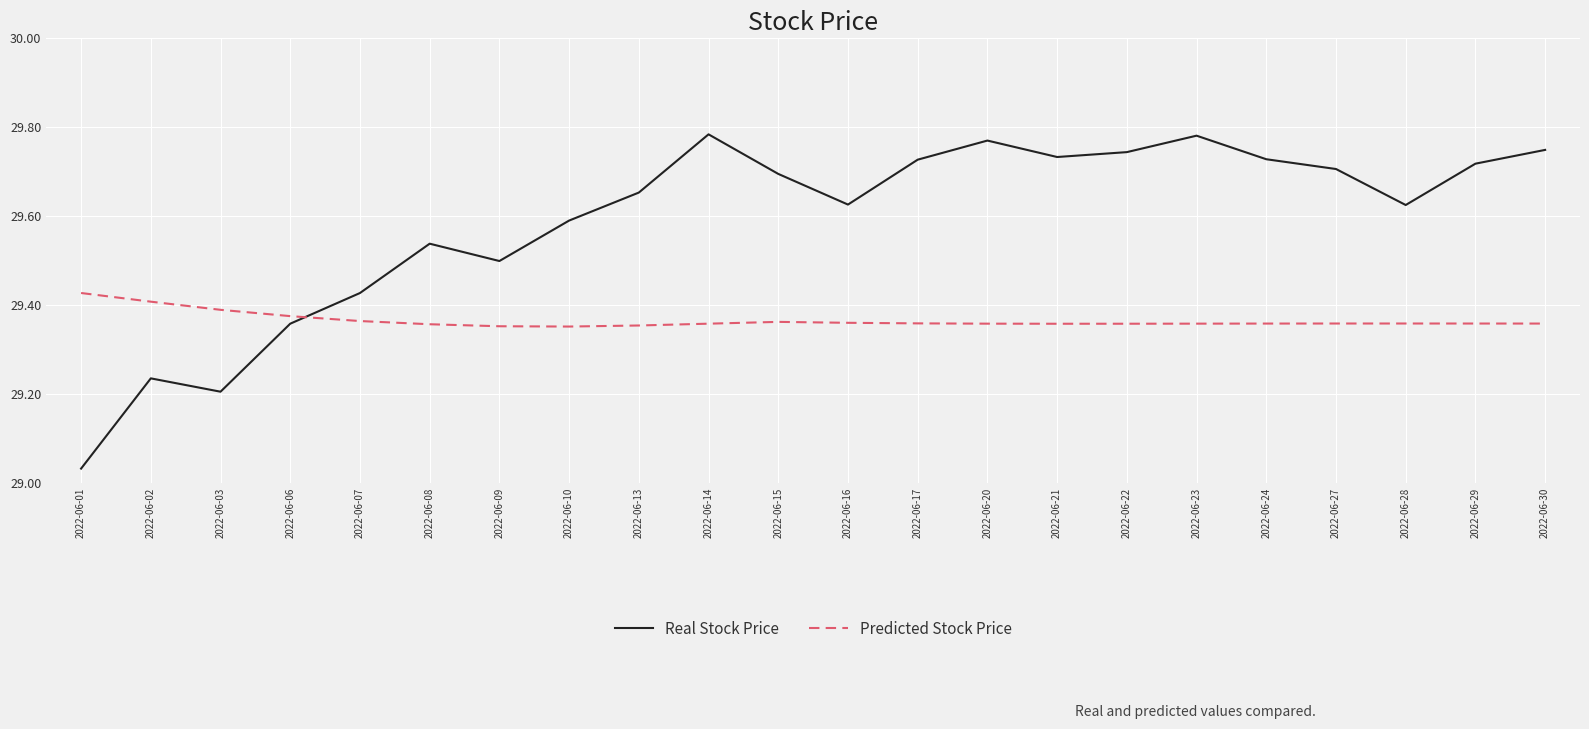

Is the value of Real Stock Price at 2022-06-20 greater than the value of Predicted Stock Price at 2022-06-27?

Yes